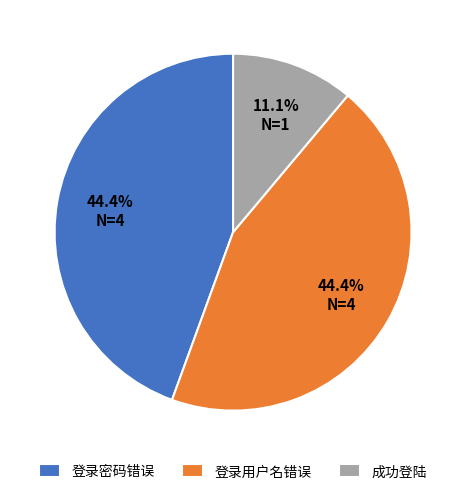

To the nearest percent, what is the difference between the largest and smallest slice percentages?

33%